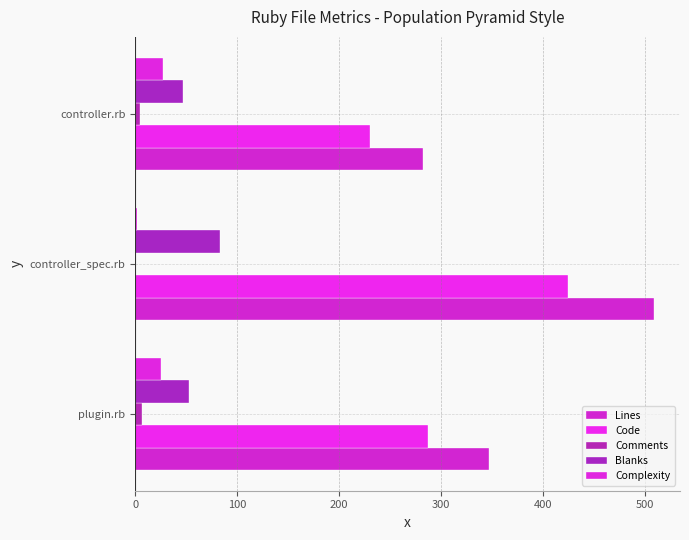

Count the number of data series in this chart.

5